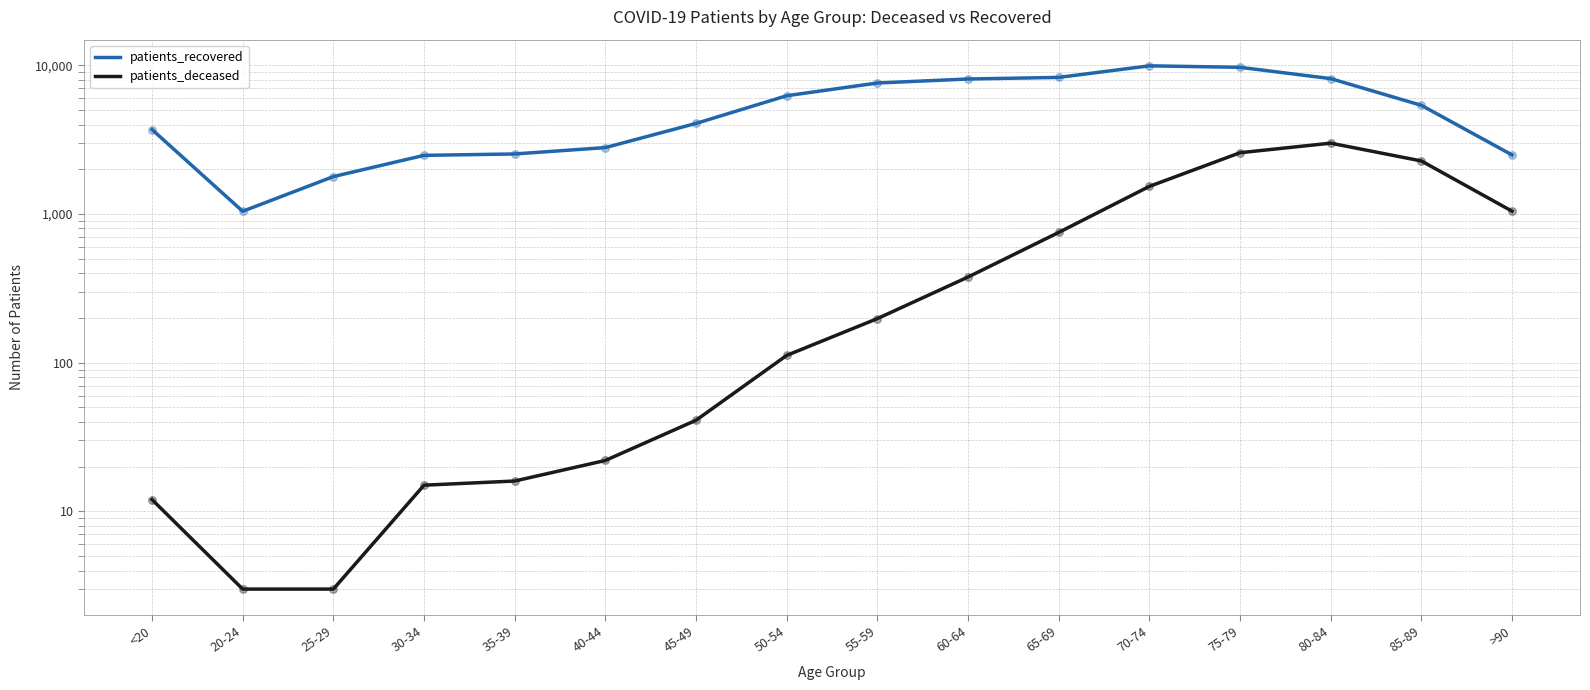

At which category is the sum across all series the highest?

75-79